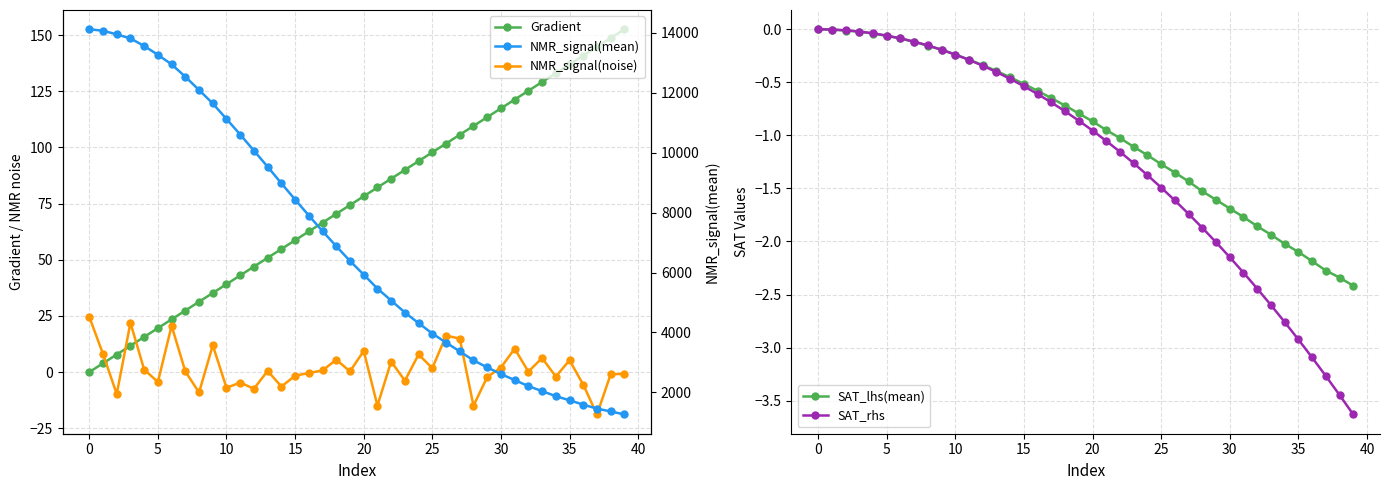

What is the minimum value for NMR_signal(mean)?

1258.8